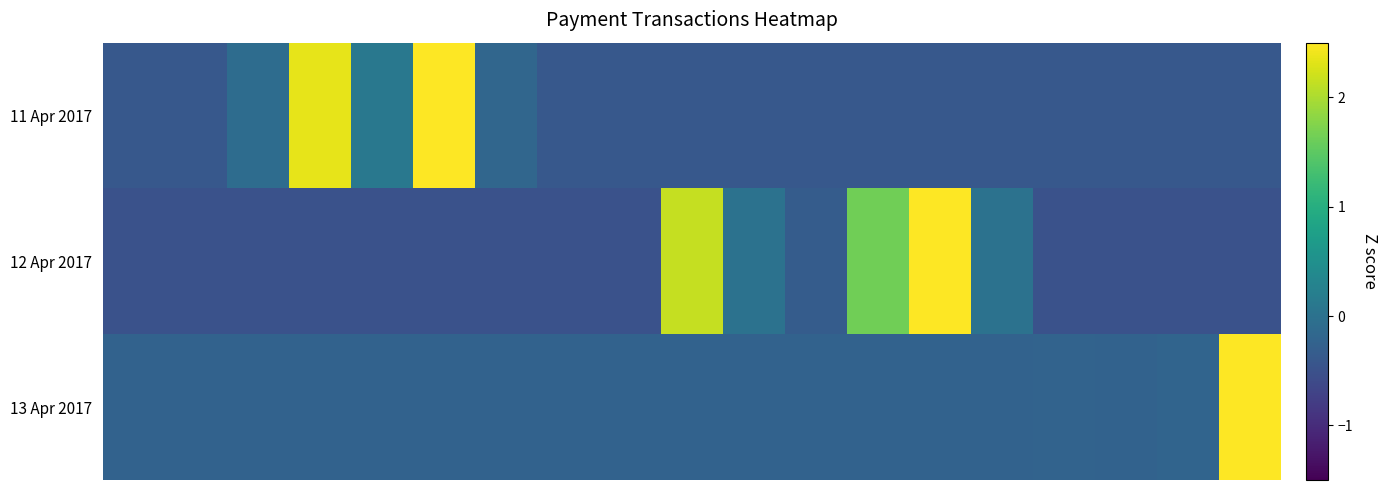

Reading left to right, extract all data points from this chart.

11 Apr 2017: -0.4	-0.4	-0.1	2.4	0.1	3.3	-0.2	-0.4	-0.4	-0.4	-0.4	-0.4	-0.4	-0.4	-0.4	-0.4	-0.4	-0.4	-0.4
12 Apr 2017: -0.5	-0.5	-0.5	-0.5	-0.5	-0.5	-0.5	-0.5	-0.5	2.1	0.0	-0.3	1.6	2.9	0.0	-0.5	-0.5	-0.5	-0.5
13 Apr 2017: -0.2	-0.2	-0.2	-0.2	-0.2	-0.2	-0.2	-0.2	-0.2	-0.2	-0.2	-0.2	-0.2	-0.2	-0.2	-0.2	-0.2	-0.2	4.2